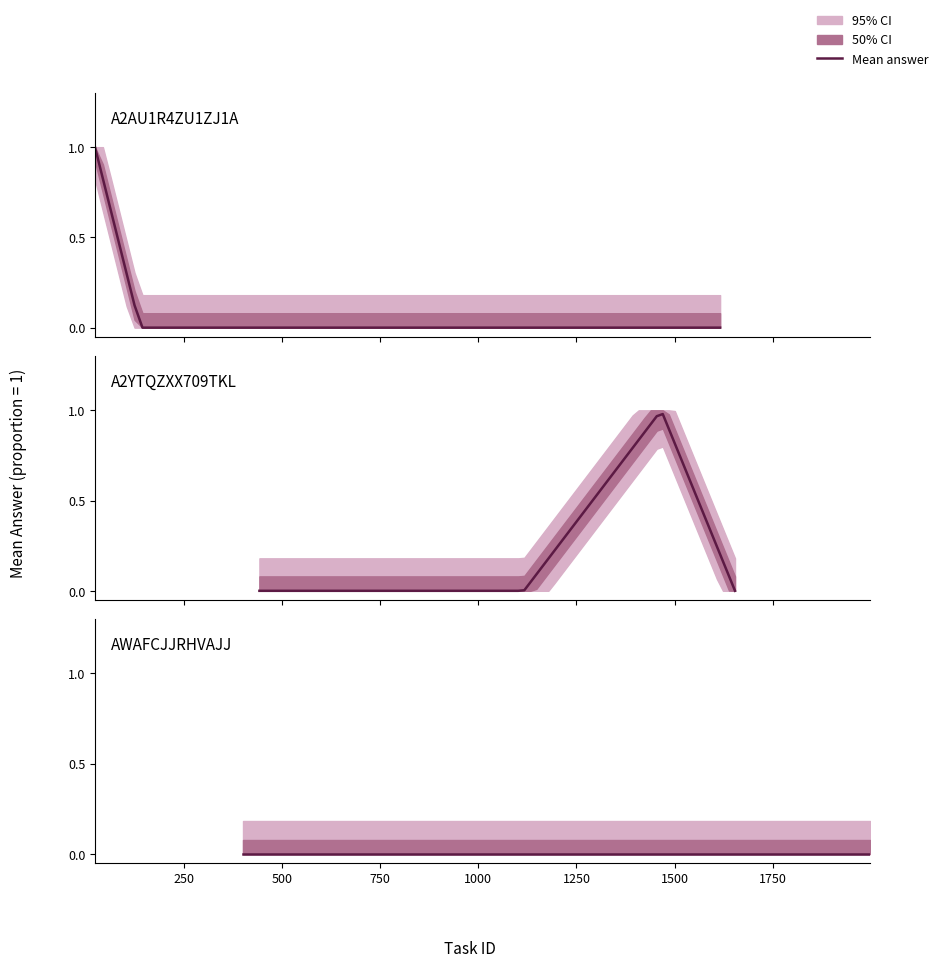

What is the greatest value displayed?

1.0